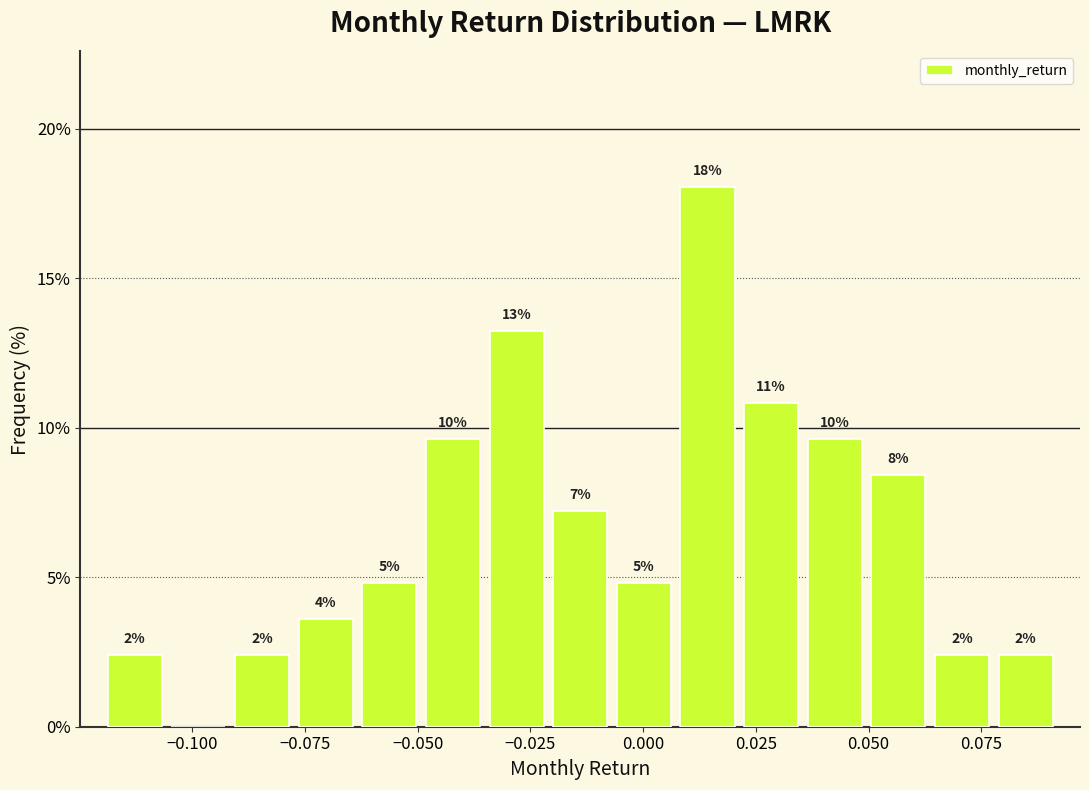

Read against the x-axis, roughly where is the centre of the tallest bar?

0.015